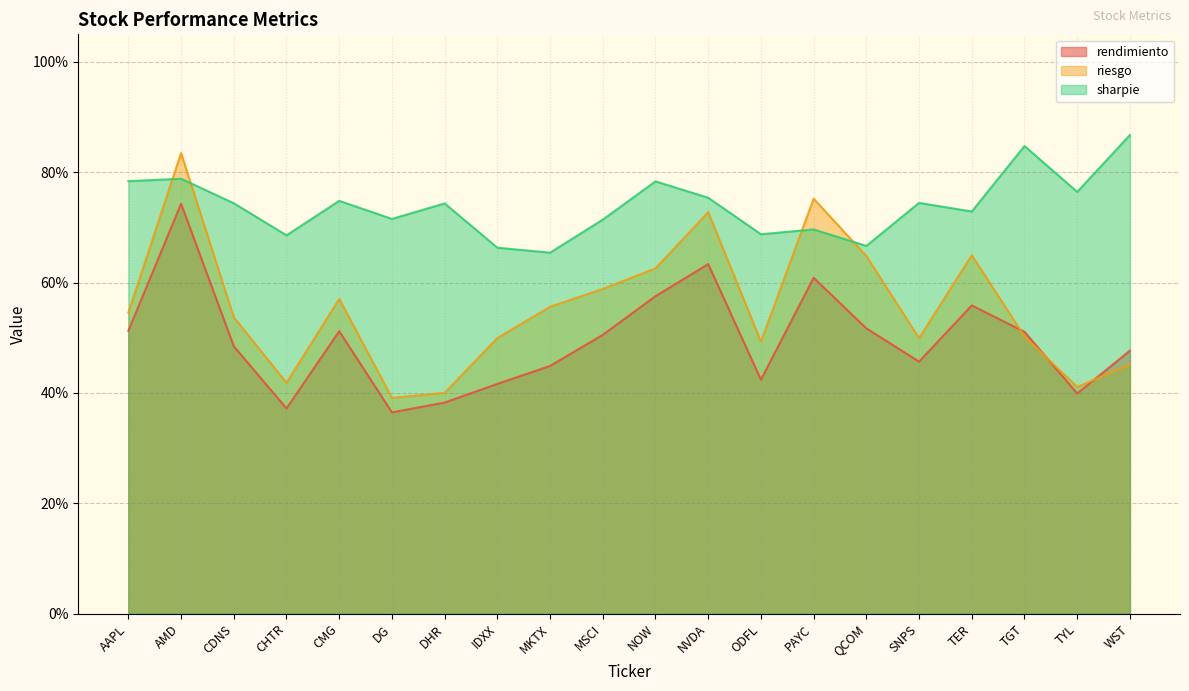

What is the difference between the maximum and second lowest values in the rendimiento series?

0.4